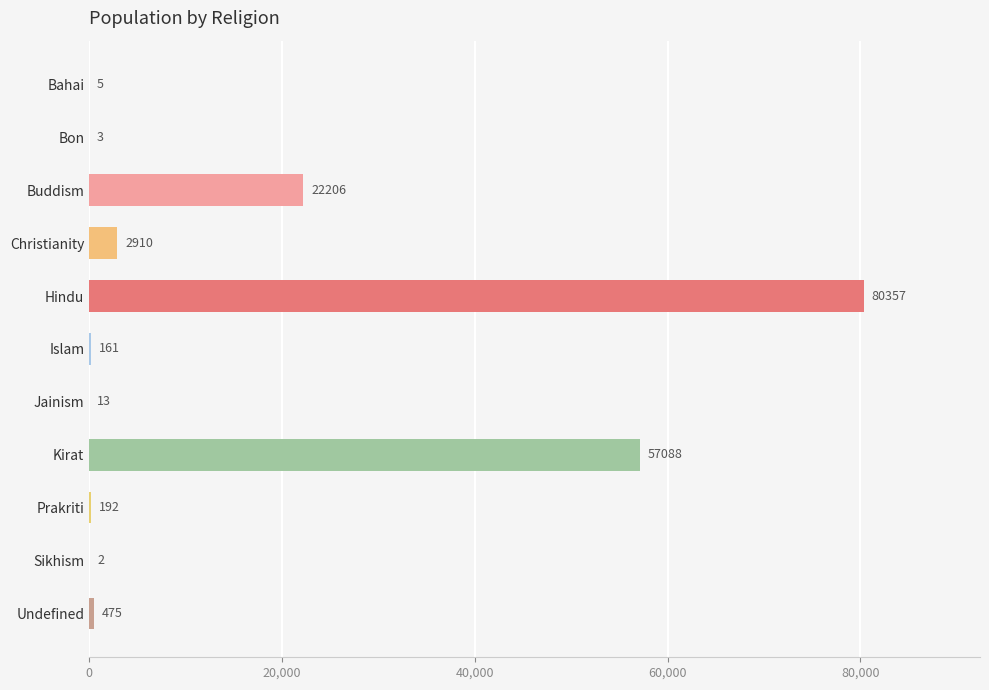

What is the sum of the values at Buddism and Kirat?

79294